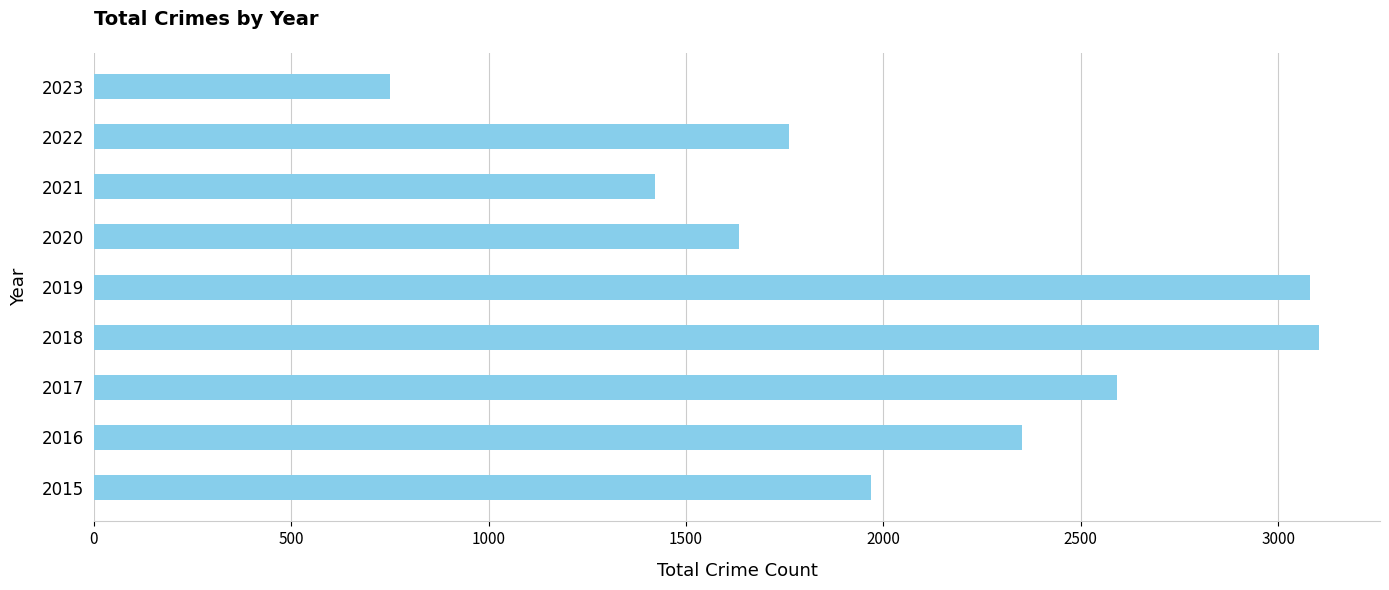

What is the greatest value displayed?

3103